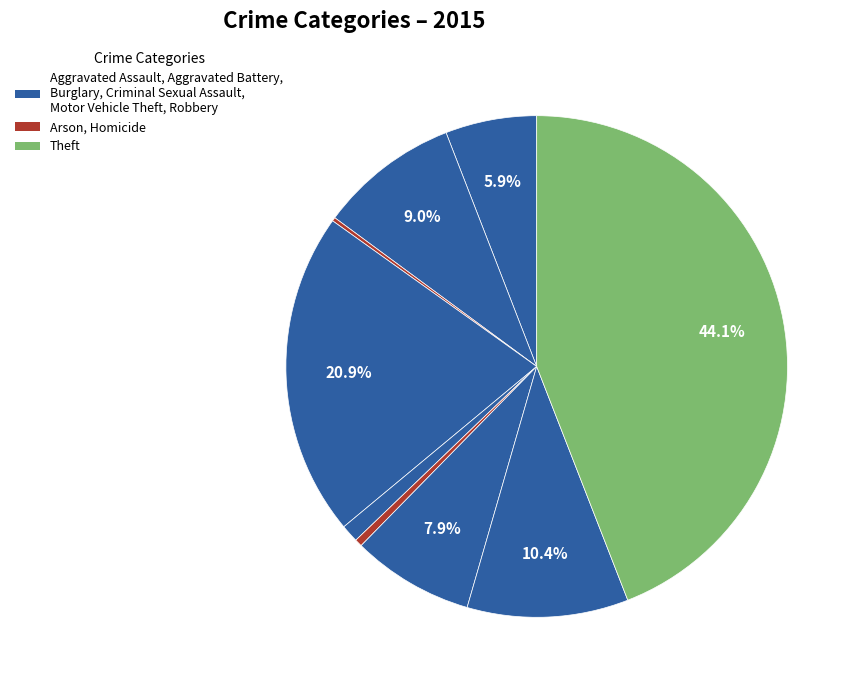

How many slices are in this pie chart?

9